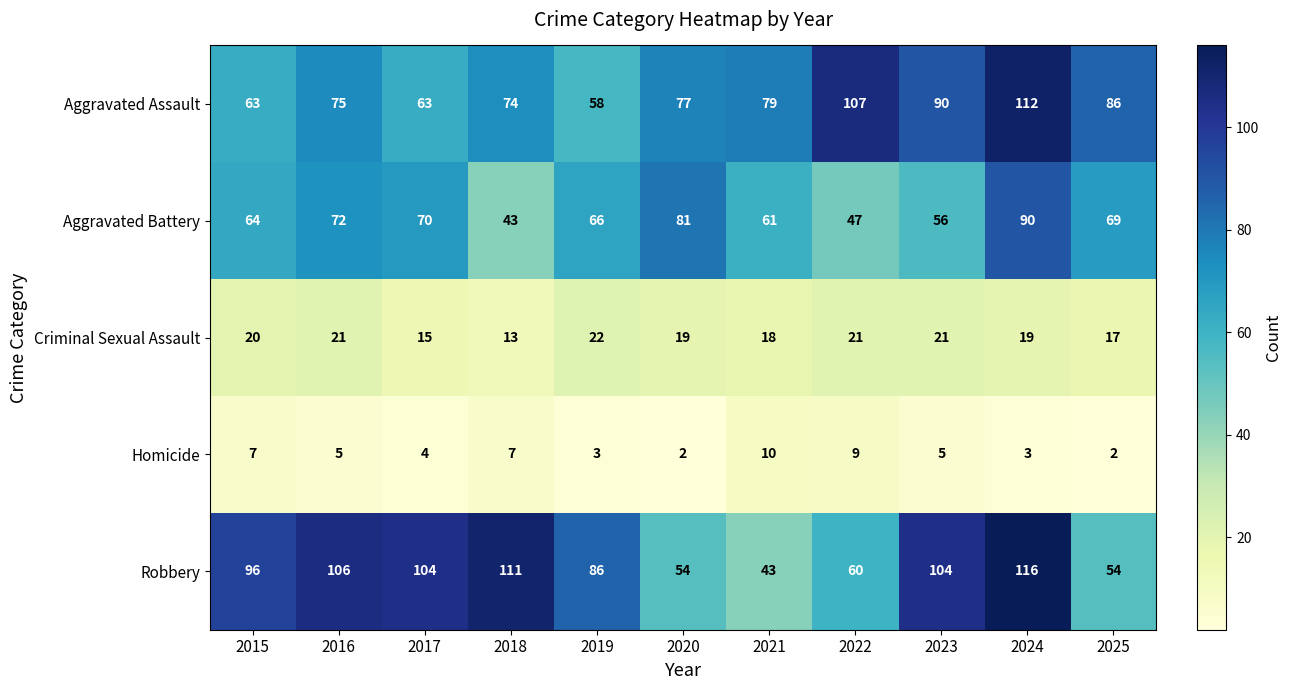

What is the approximate value of Homicide at 2021?

10